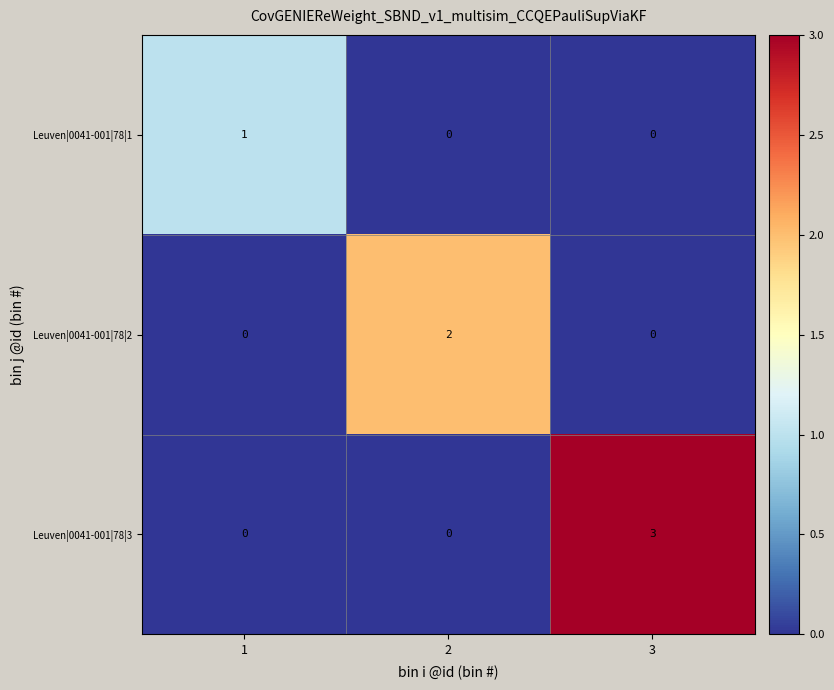

List the series in order of their overall mean, lowest first.

Leuven|0041-001|78|1, Leuven|0041-001|78|2, Leuven|0041-001|78|3